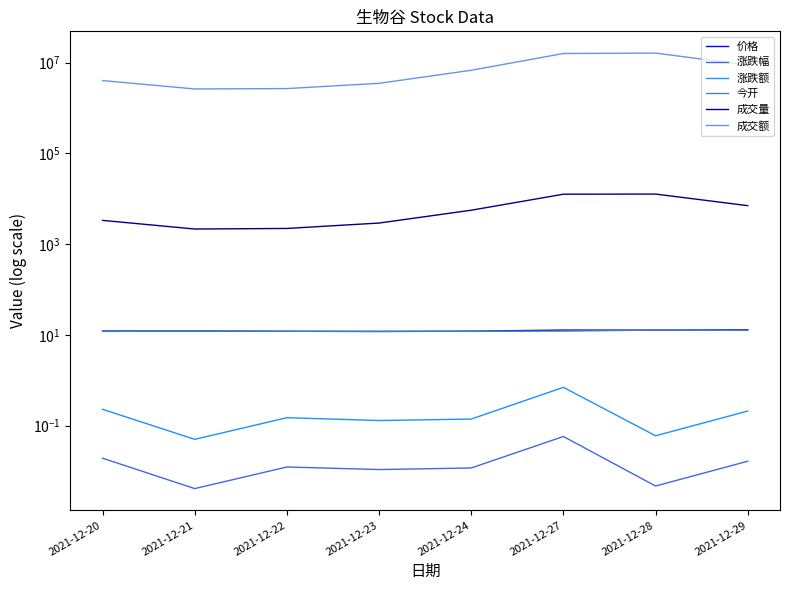

Reading left to right, transcribe all the data shown in this chart.

价格: 2021-12-20=12.2	2021-12-21=12.2	2021-12-22=12.0	2021-12-23=11.9	2021-12-24=12.1	2021-12-27=12.8	2021-12-28=12.7	2021-12-29=12.9
涨跌幅: 2021-12-20=0.0	2021-12-21=0.0	2021-12-22=0.0	2021-12-23=0.0	2021-12-24=0.0	2021-12-27=0.1	2021-12-28=0.0	2021-12-29=0.0
涨跌额: 2021-12-20=0.2	2021-12-21=0.1	2021-12-22=0.1	2021-12-23=0.1	2021-12-24=0.1	2021-12-27=0.7	2021-12-28=0.1	2021-12-29=0.2
今开: 2021-12-20=11.9	2021-12-21=12.2	2021-12-22=12.0	2021-12-23=12.0	2021-12-24=12.1	2021-12-27=12.1	2021-12-28=12.8	2021-12-29=12.6
成交量: 2021-12-20=3343.3	2021-12-21=2155.9	2021-12-22=2218.4	2021-12-23=2919.2	2021-12-24=5593.2	2021-12-27=12606.3	2021-12-28=12700.6	2021-12-29=7050.6
成交额: 2021-12-20=4025621.6	2021-12-21=2628622.4	2021-12-22=2678716.4	2021-12-23=3496887.6	2021-12-24=6783642.2	2021-12-27=15873995.2	2021-12-28=16205678.4	2021-12-29=8846937.9